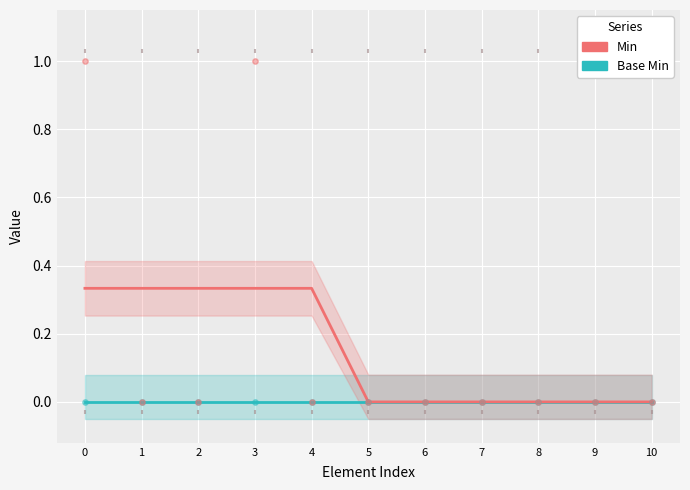

Which series reaches the maximum Y coordinate?

Min